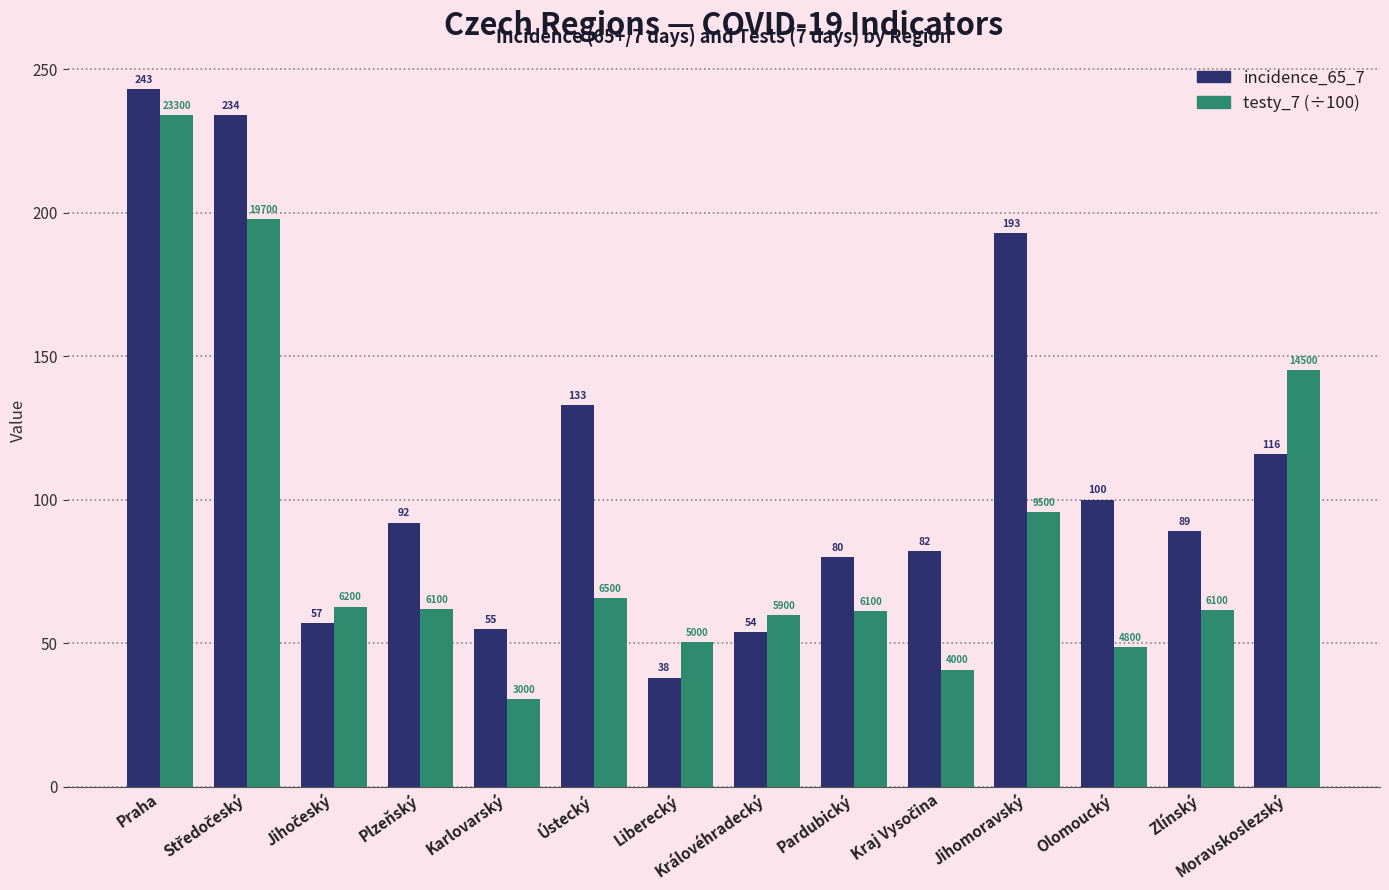

What is the sum of the incidence_65_7 values at Ústecký and Pardubický?

213.0